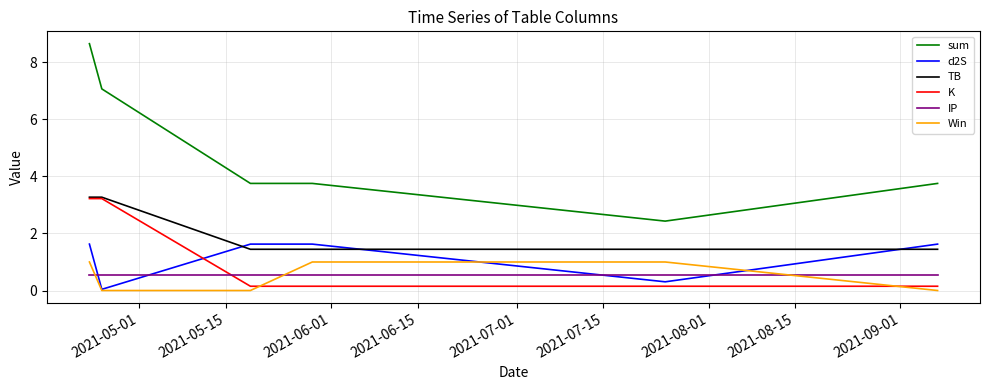

How many lines are shown in the chart?

6